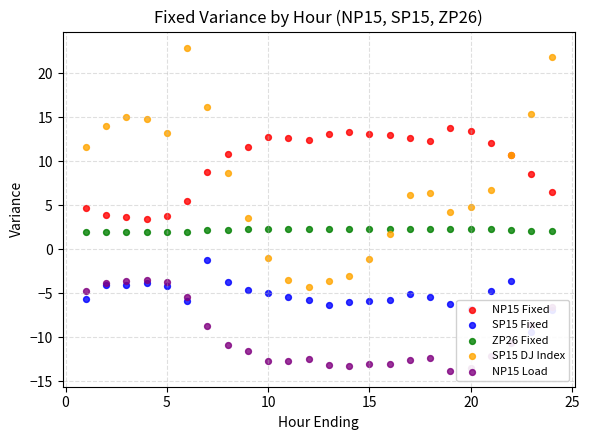

Which series contains the highest Y value?

SP15 DJ Index